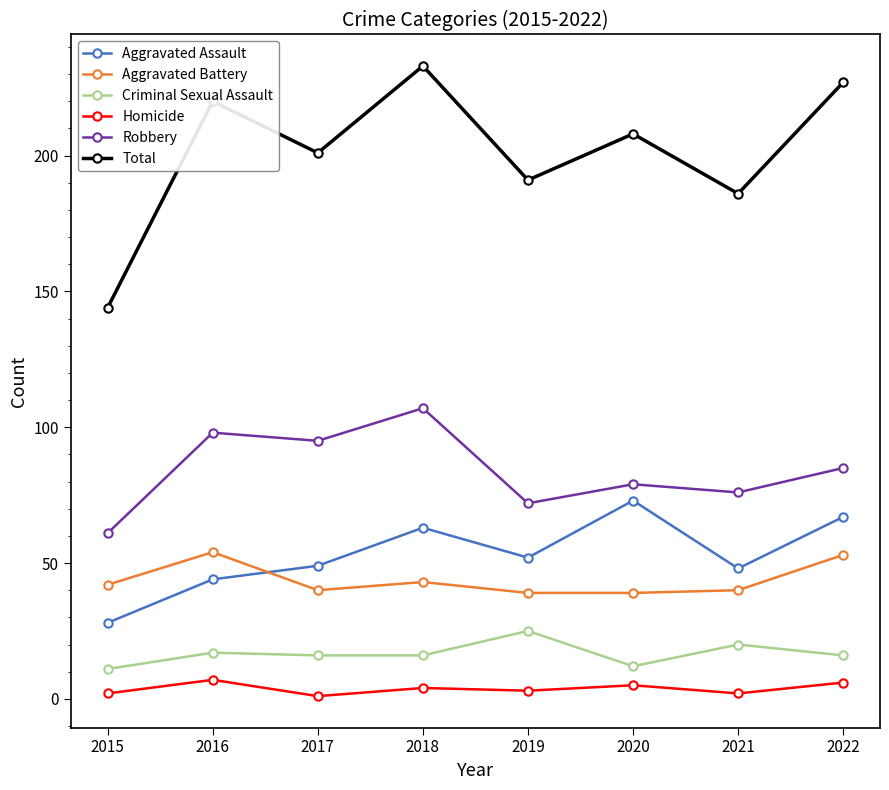

What is the difference between the highest and lowest values at 2022?

221